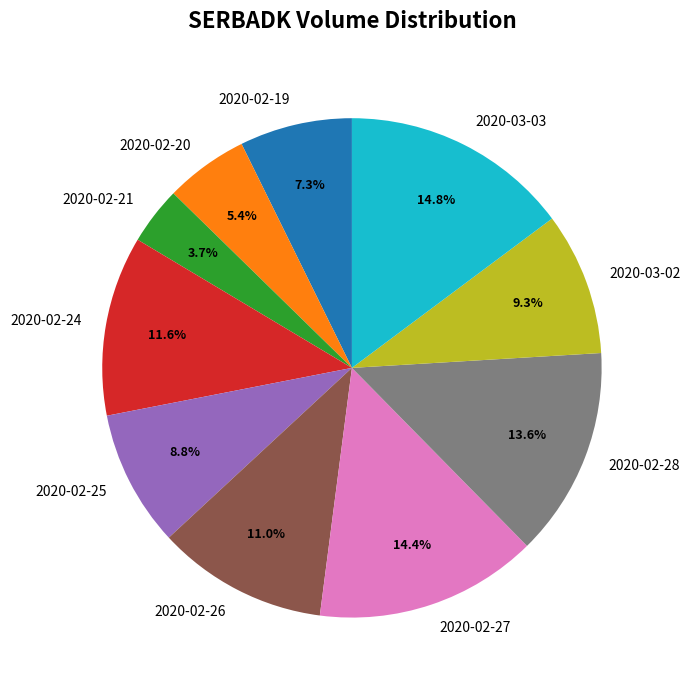

Is it true that 2020-02-24 is 24% of the pie?

False